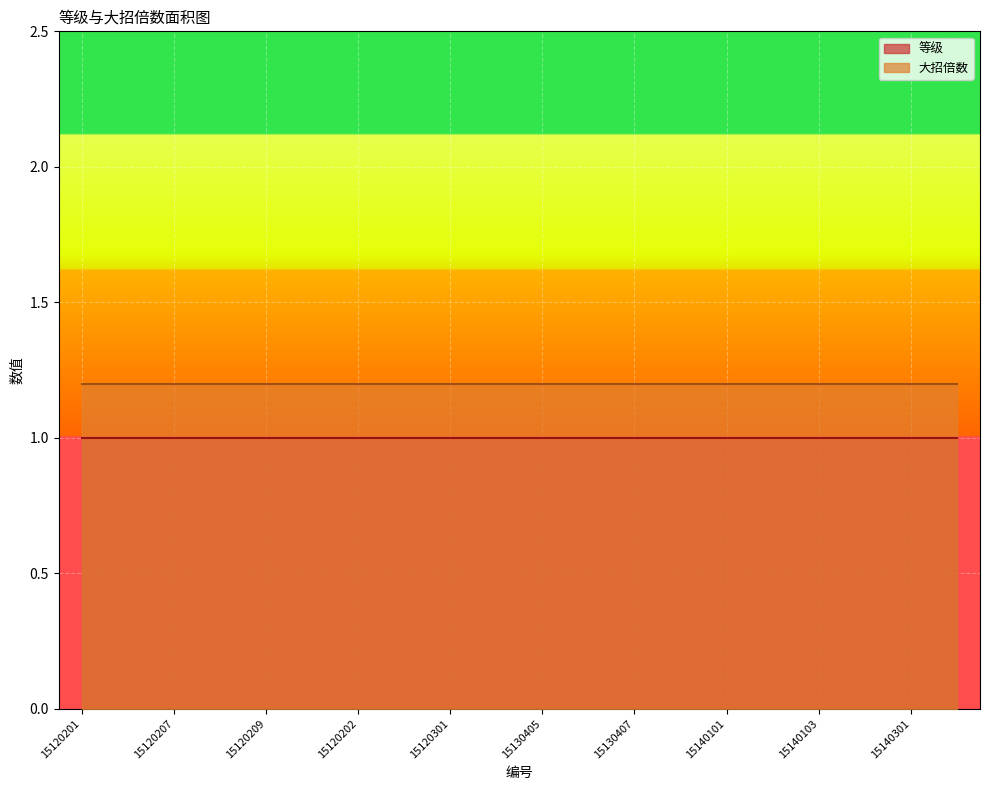

The value of 大招倍数 at 15120202 is 1.2. True or false?

True